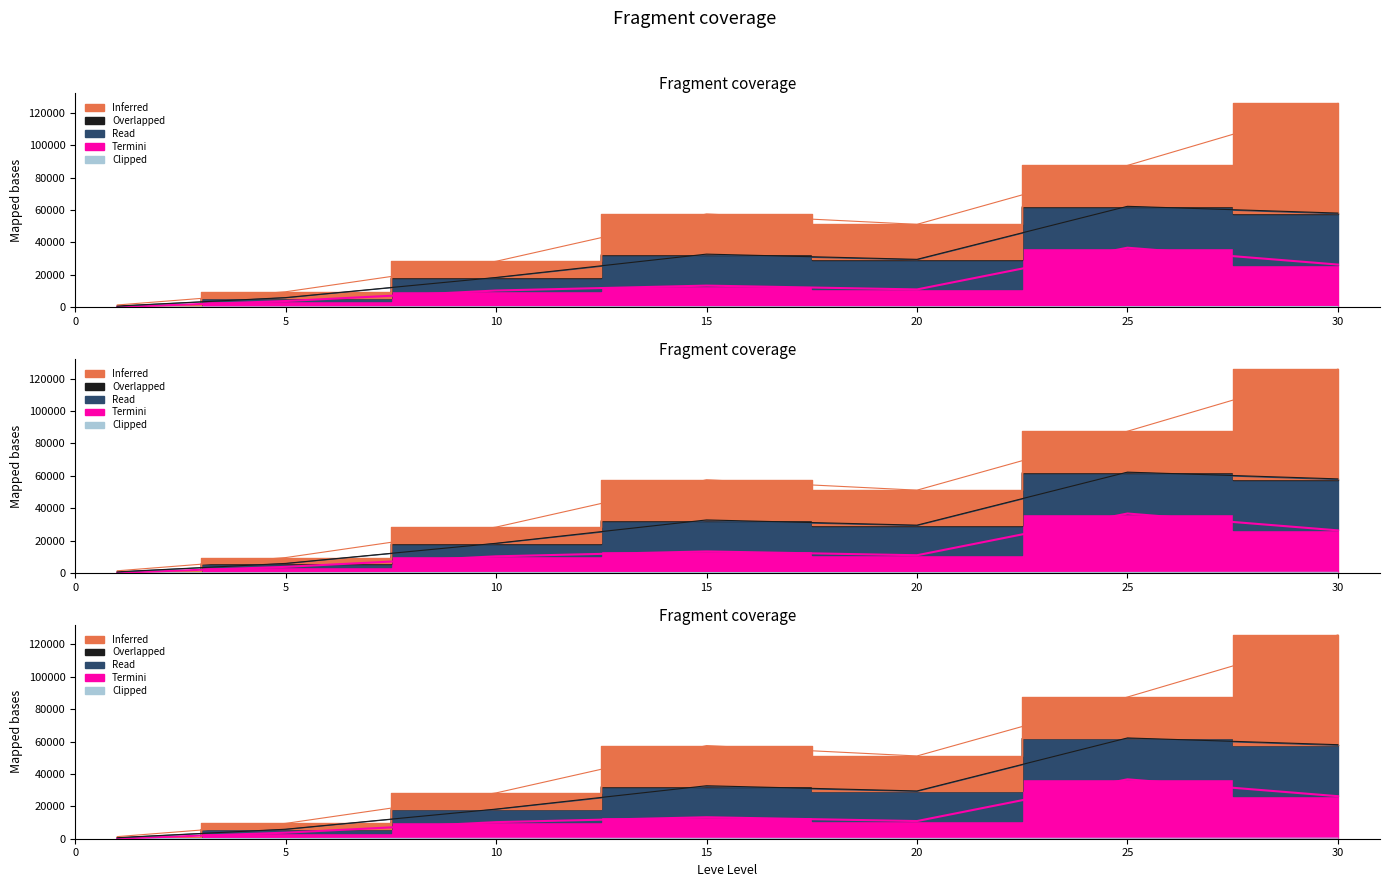

Which series changed the most between 20 and 25?

Termini